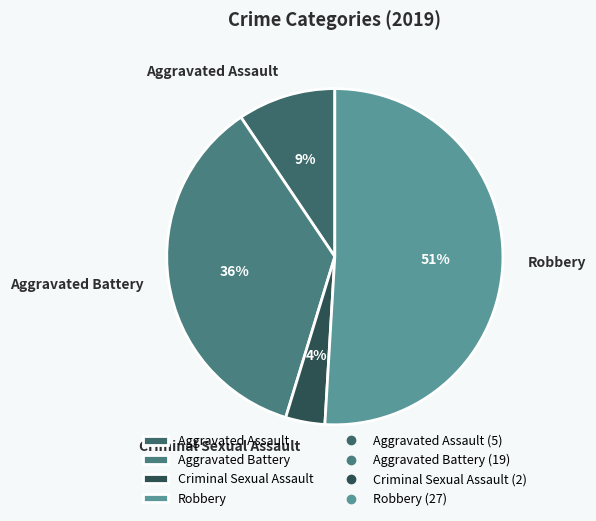

Which has a higher value, Aggravated Assault or Robbery?

Robbery